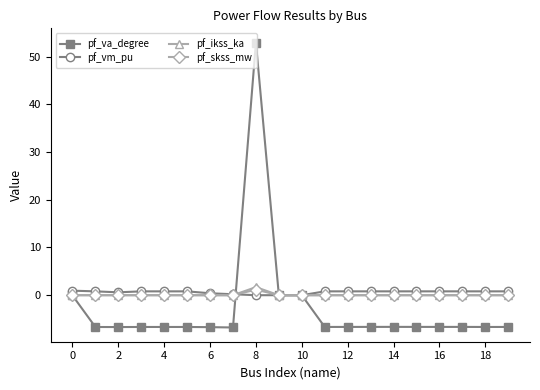

What is the minimum value shown in the chart?

-6.8